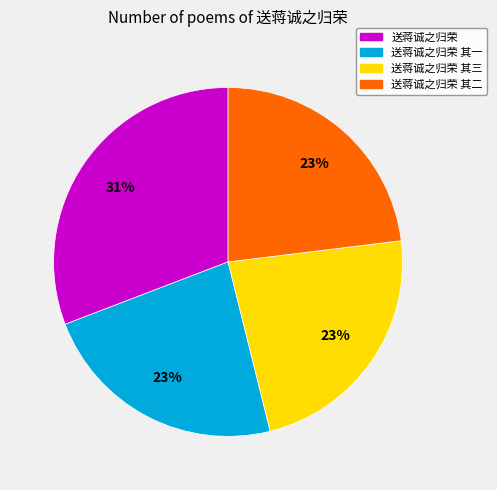

To the nearest percent, what percentage of the pie is 送蒋诚之归荣 其二?

23%